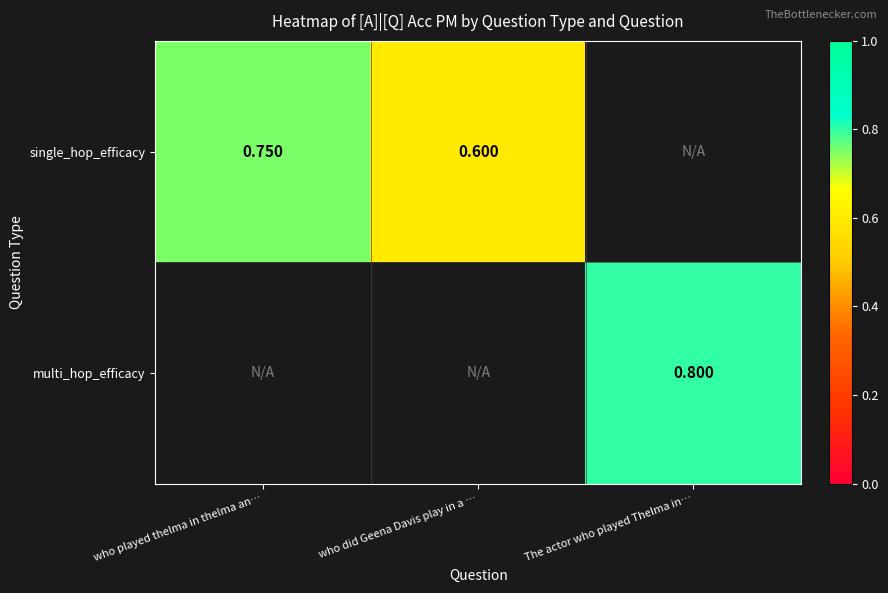

Count the number of categories in the chart.

3